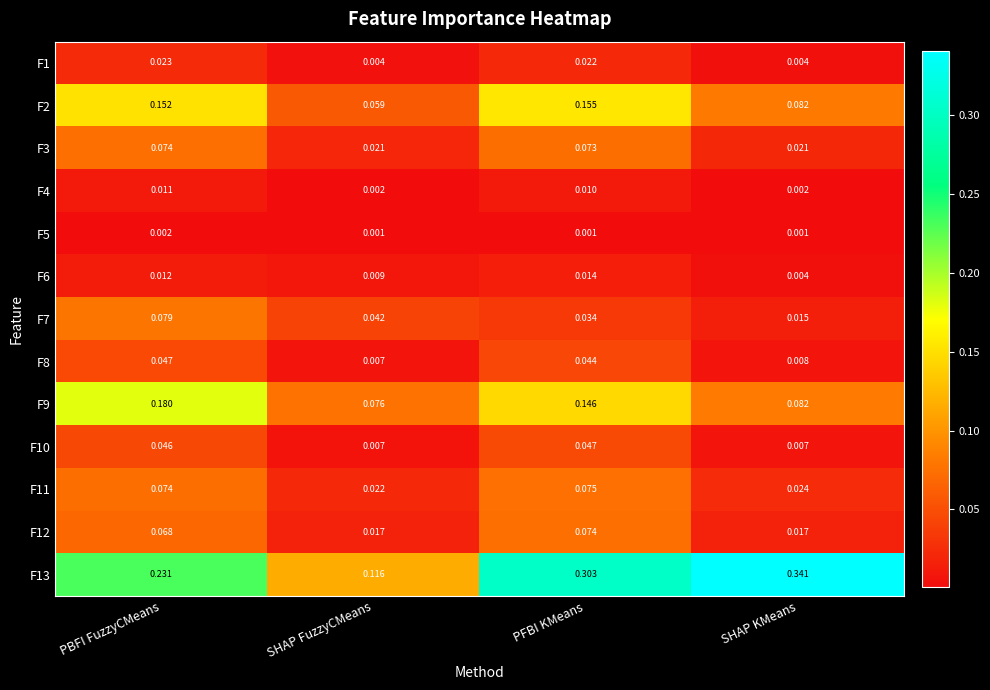

At which category does the chart reach its peak across all series?

SHAP KMeans